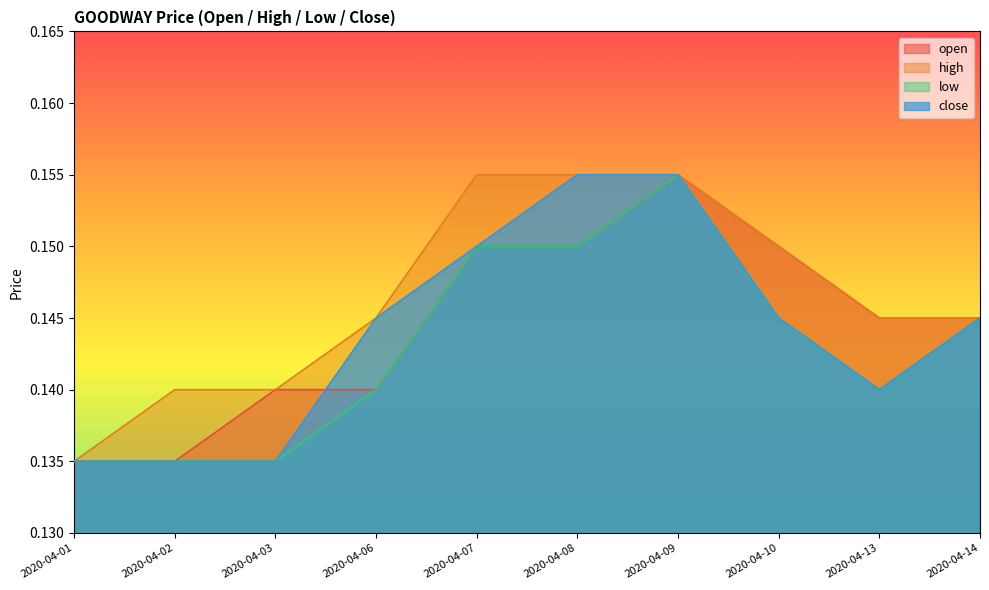

True or false: low and close intersect in this chart.

False